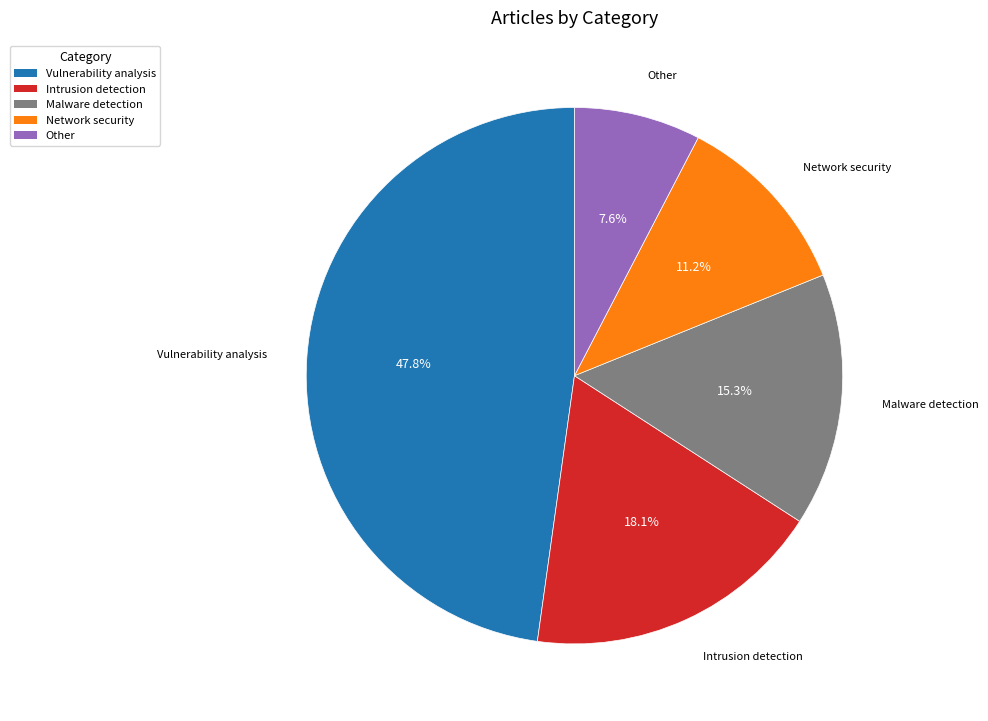

Does any single category account for the majority?

No